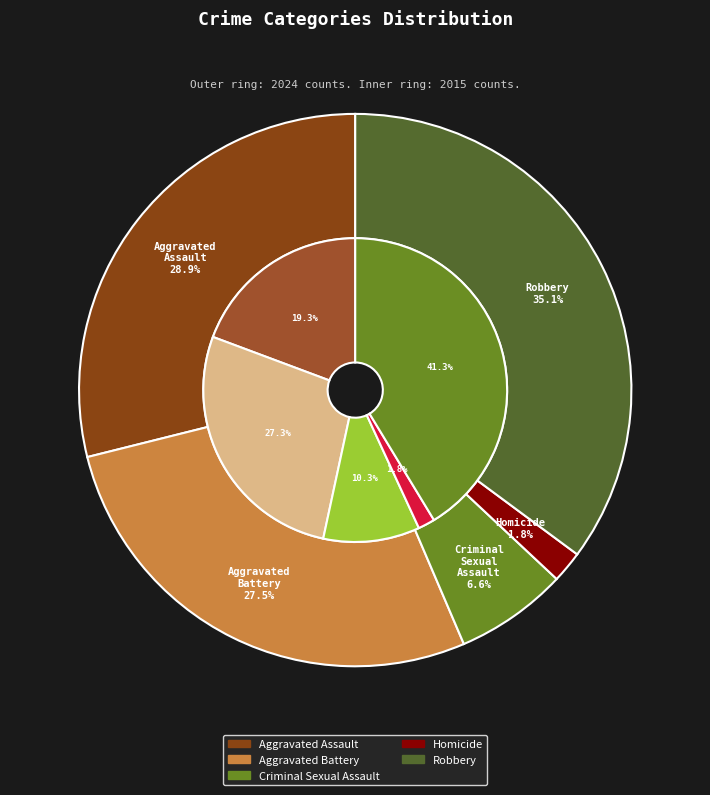

Count the number of slices in the pie.

5